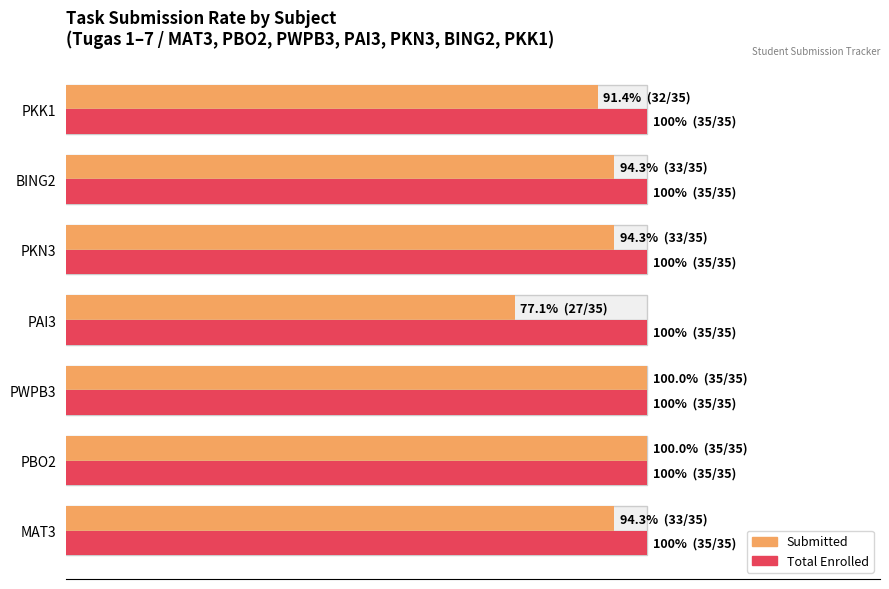

What value does the Submitted series have at MAT3?

94.3